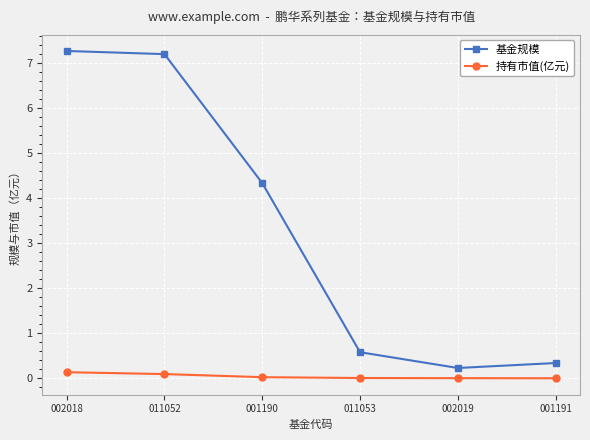

Which series has the largest total across all categories?

基金规模